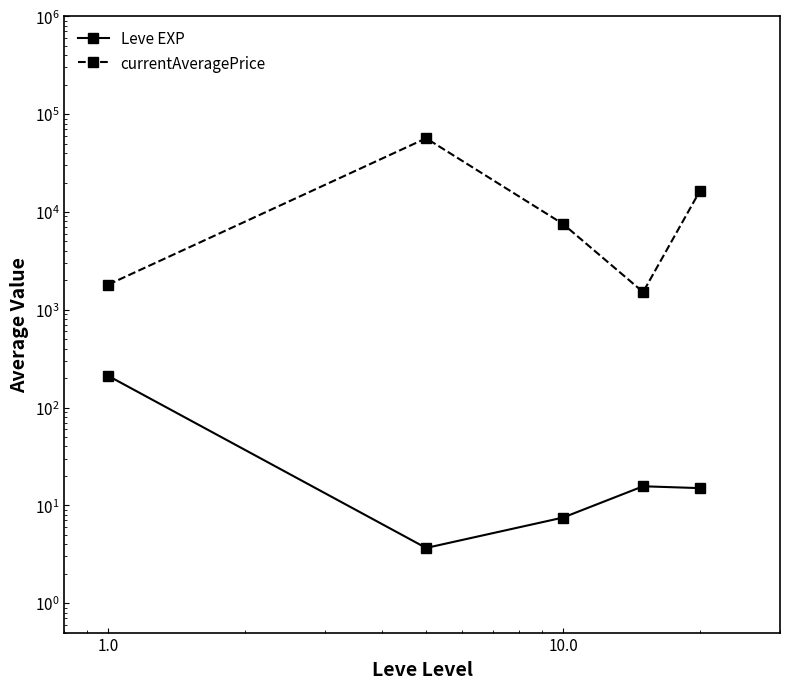

What are all the series names shown in the legend?

Leve EXP, currentAveragePrice